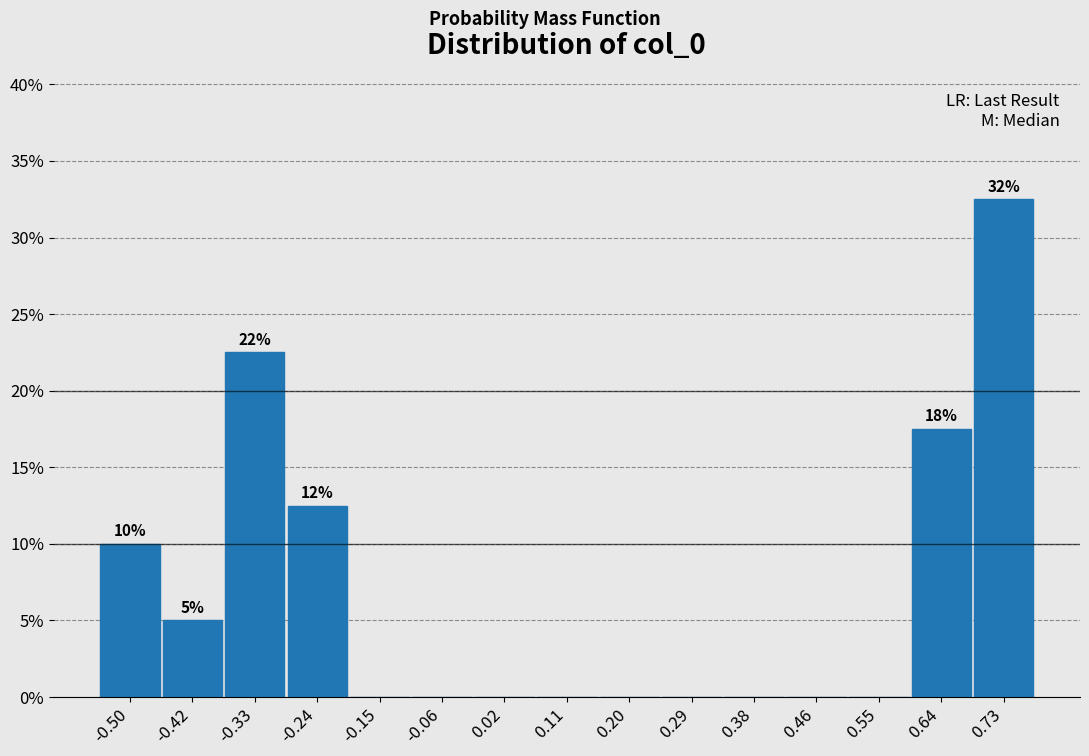

Over which range of the x-axis is the bar tallest?

0.68 to 0.77